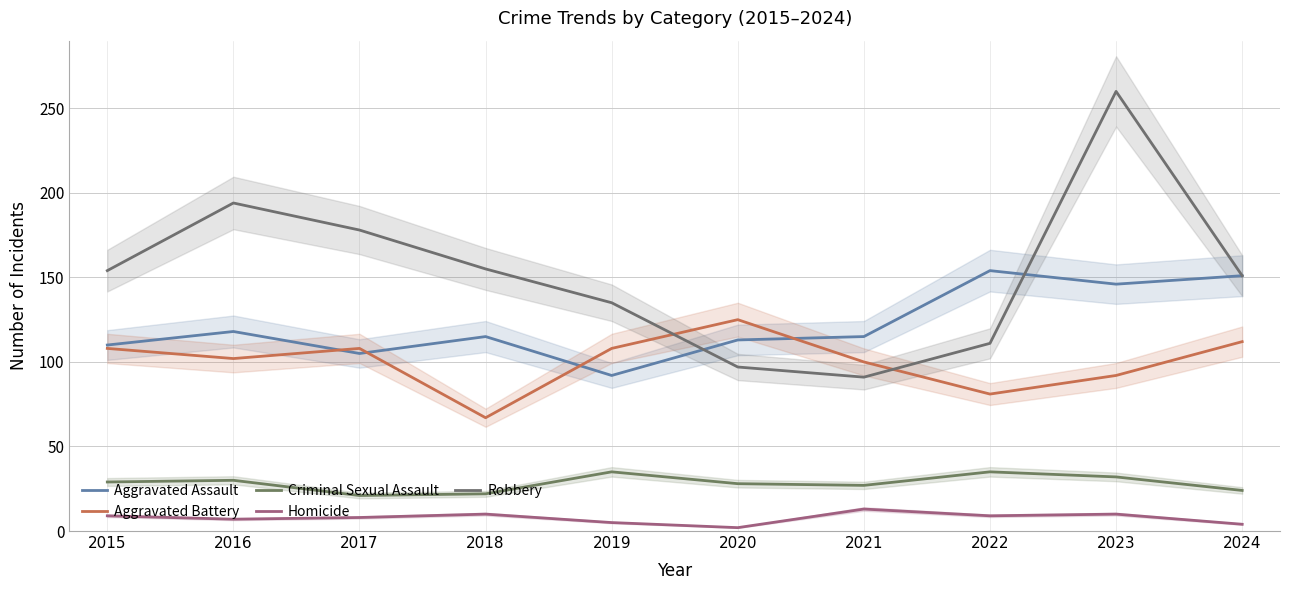

Which has a higher value, 2024 or 2015?

2024